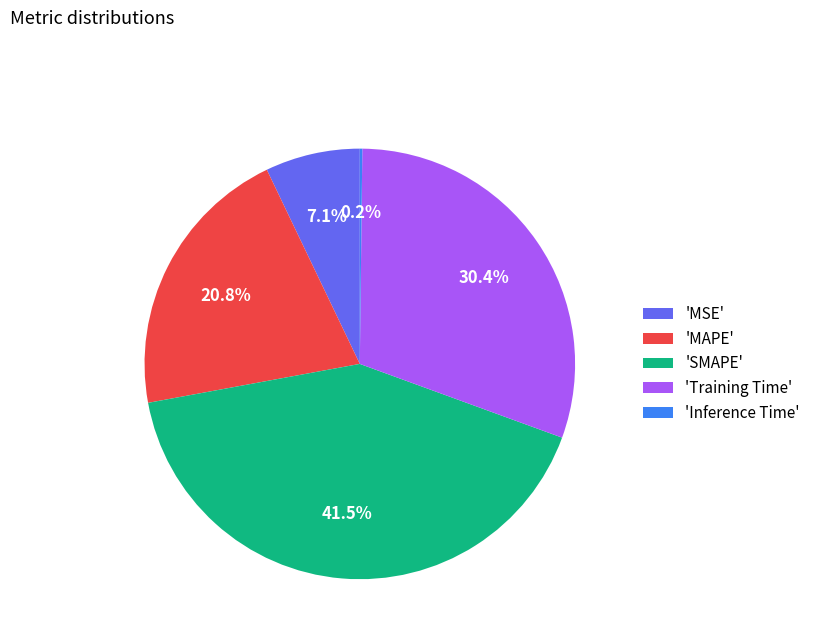

What portion of the pie excludes 'MAPE'?

79.2%